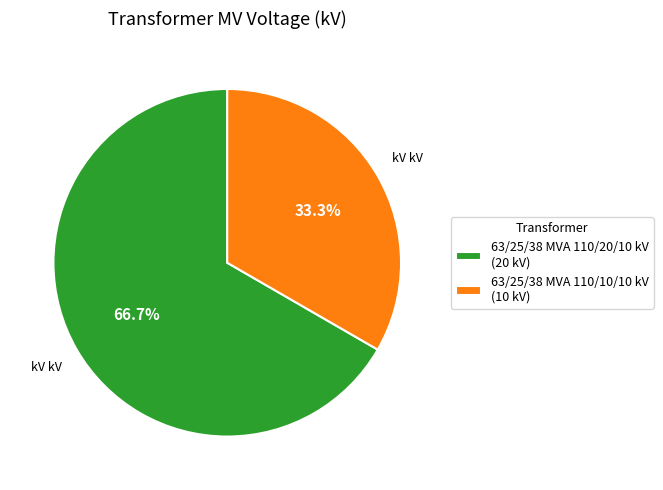

Rank the categories by value from lowest to highest.

63/25/38 MVA 110/10/10 kV, 63/25/38 MVA 110/20/10 kV